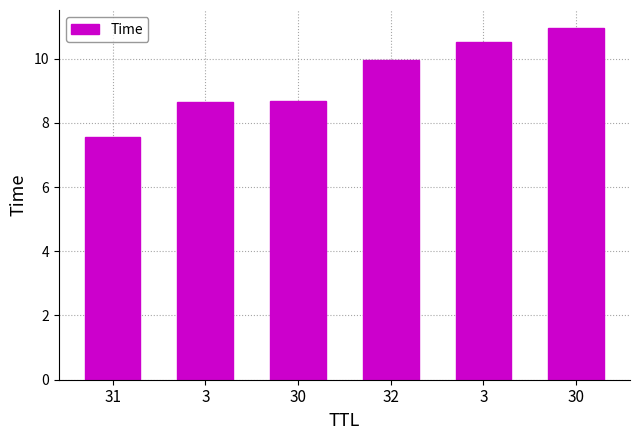

What is the sum of the values at 32 and 30?

20.9